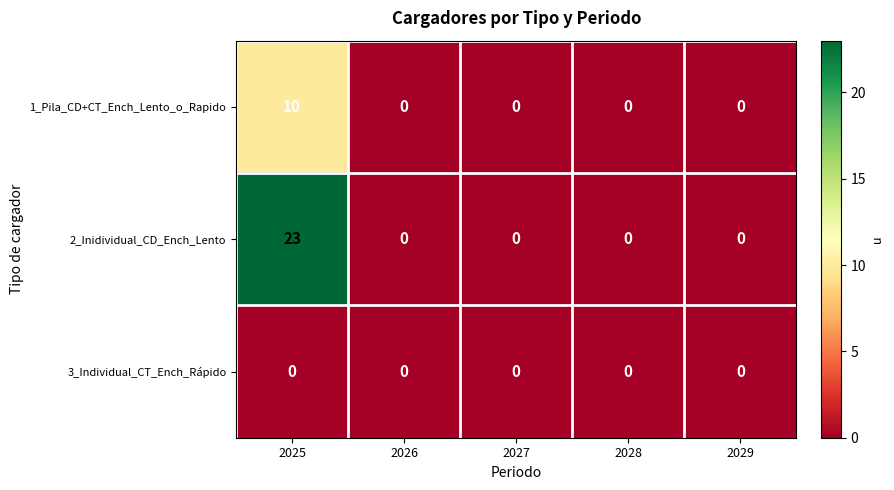

Rank the series by their average value, from highest to lowest.

2_Inidividual_CD_Ench_Lento, 1_Pila_CD+CT_Ench_Lento_o_Rapido, 3_Individual_CT_Ench_Rápido